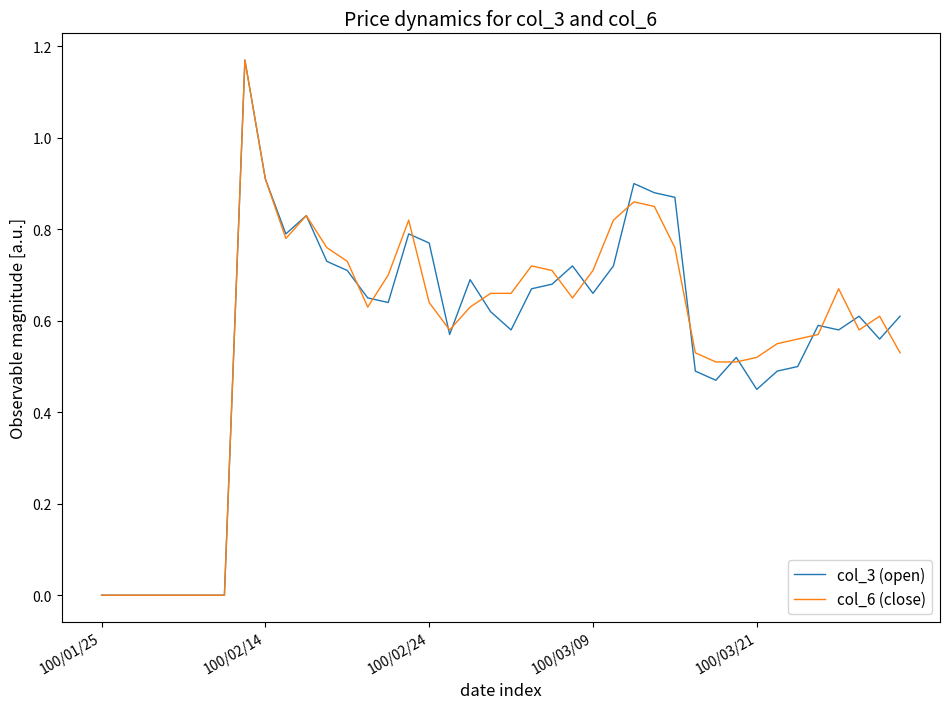

Which category has the lowest value in the col_3 (open) series?

100/01/25